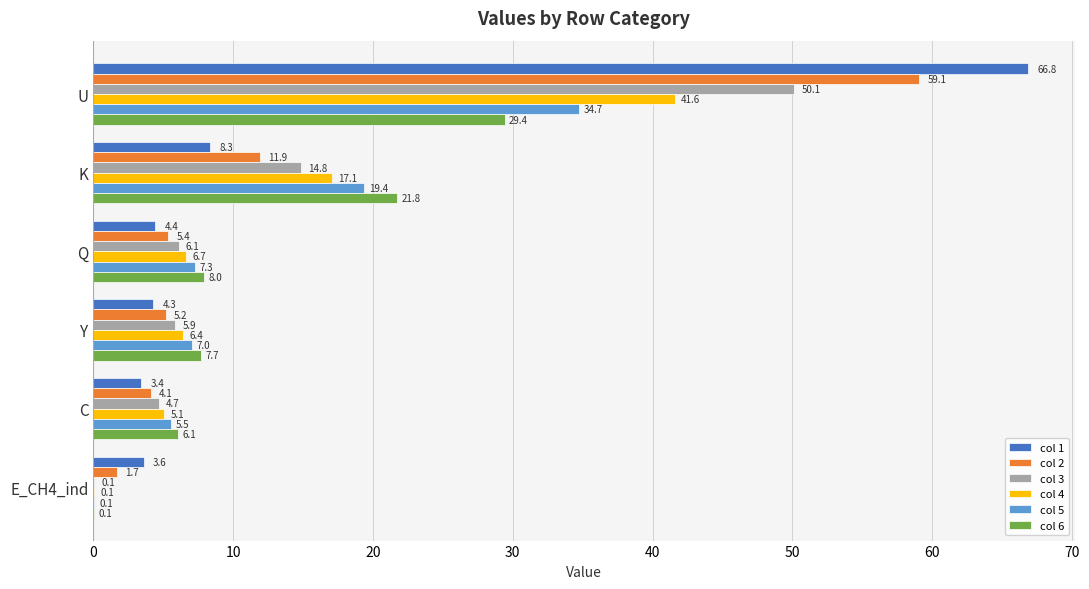

Is it true that col 5 equals 2.6 at Y?

False